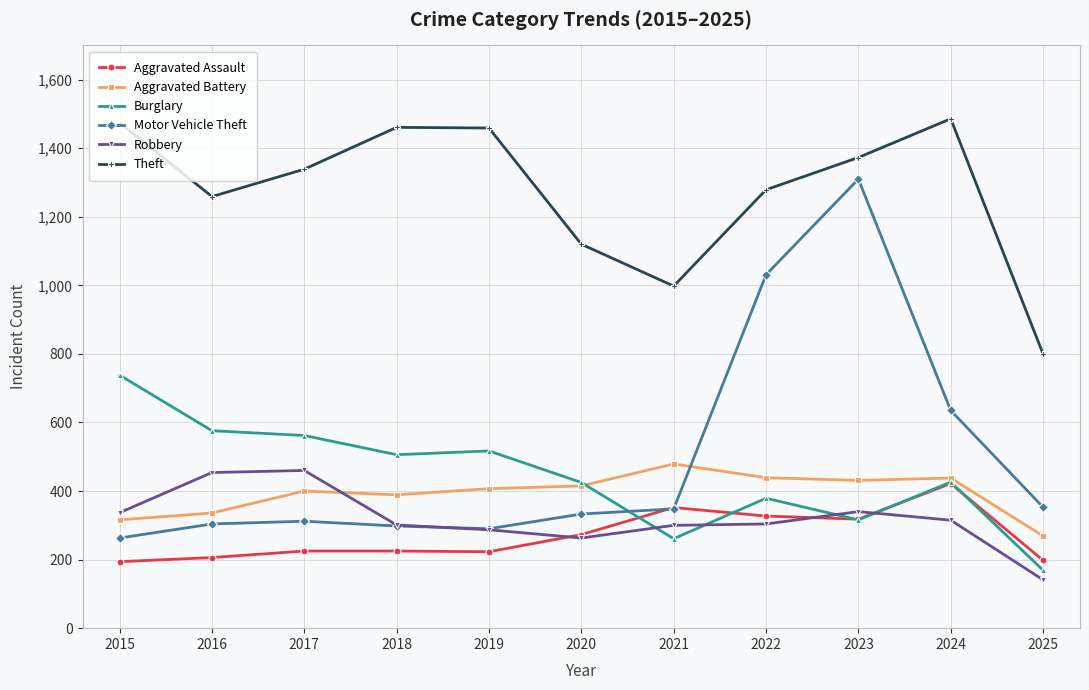

At which category is the sum across all series the highest?

2023